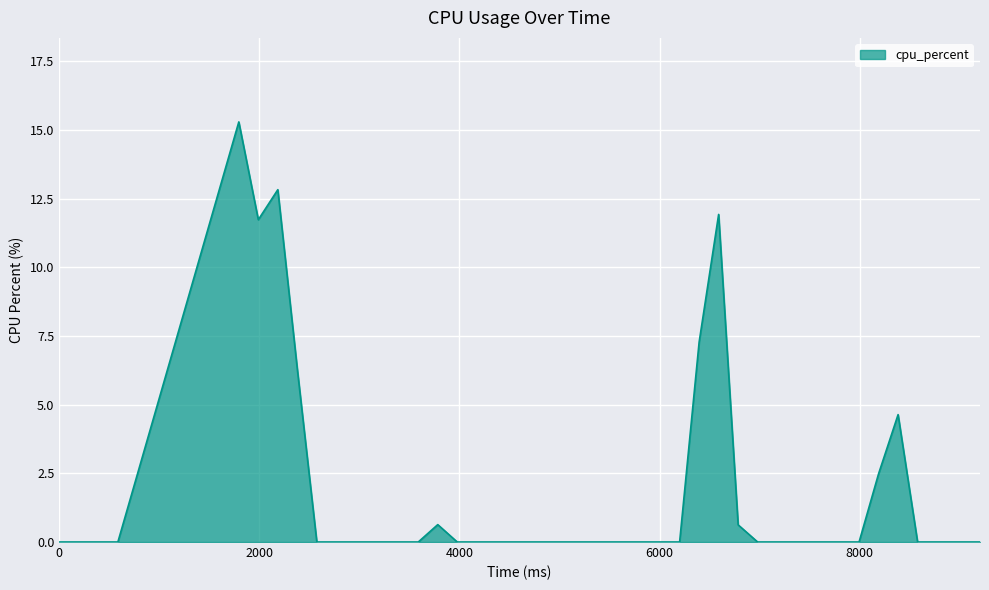

What is the difference between the maximum and minimum values?

15.3